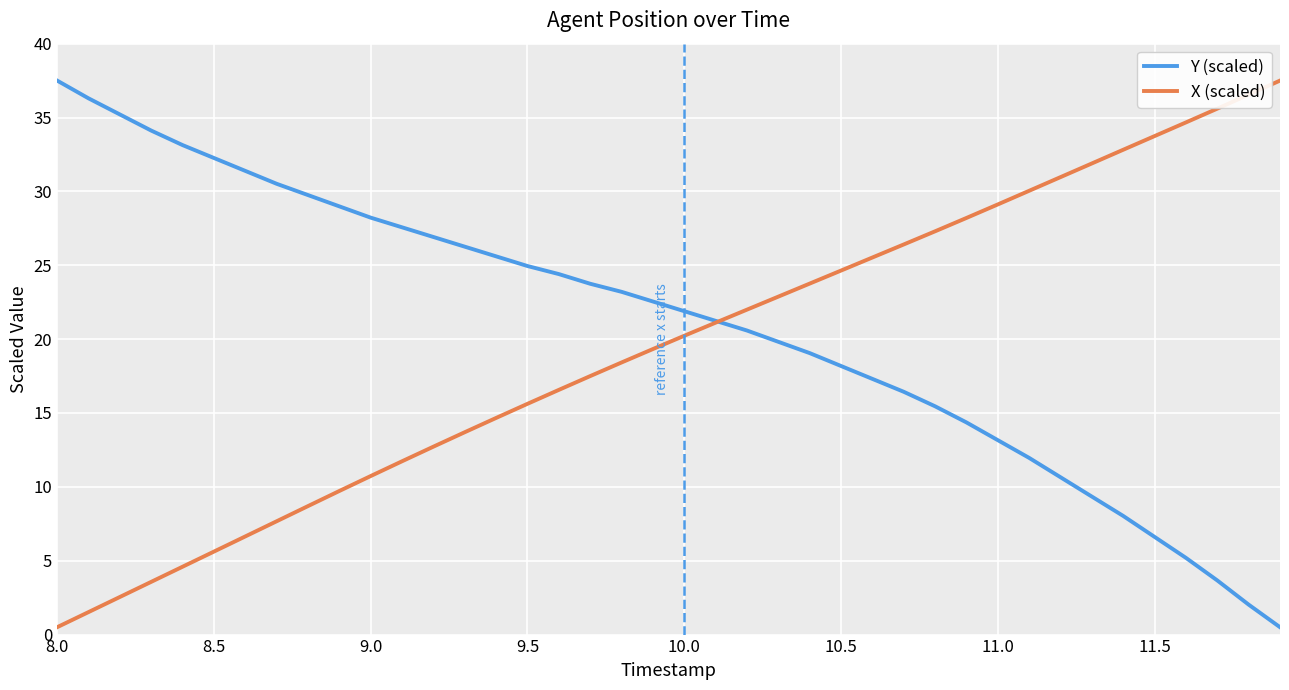

How many lines are shown in the chart?

2